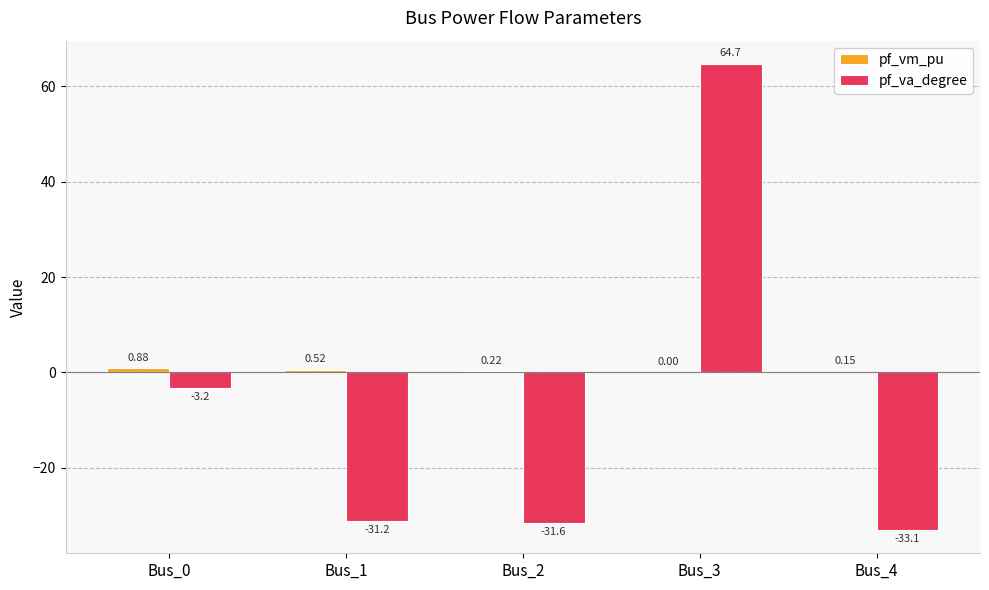

What is the sum of the pf_va_degree values at Bus_4 and Bus_3?

31.6